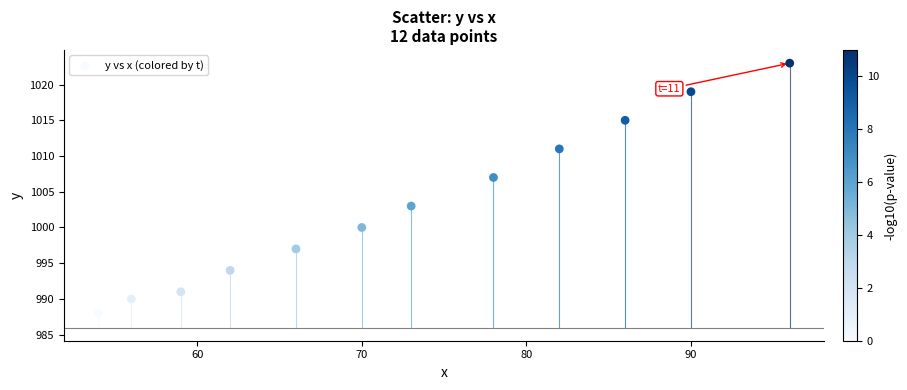

What is the range of Y values (max minus min)?

35